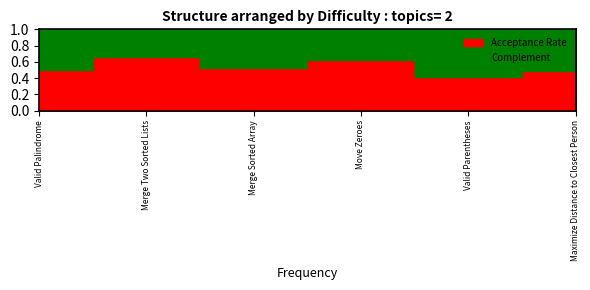

How many values are between 0 and 1?

6